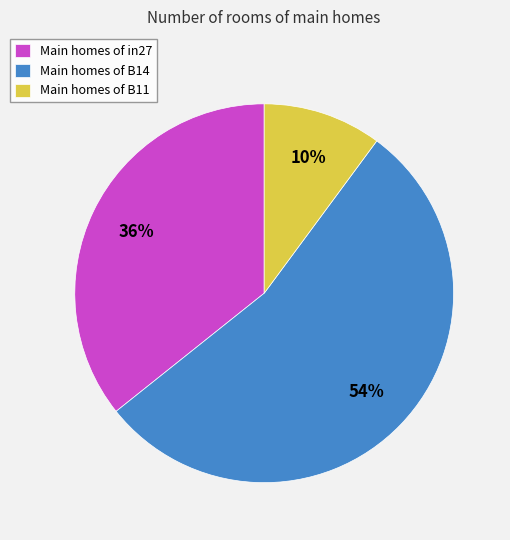

Rank the categories by value from lowest to highest.

Main homes of B11, Main homes of in27, Main homes of B14